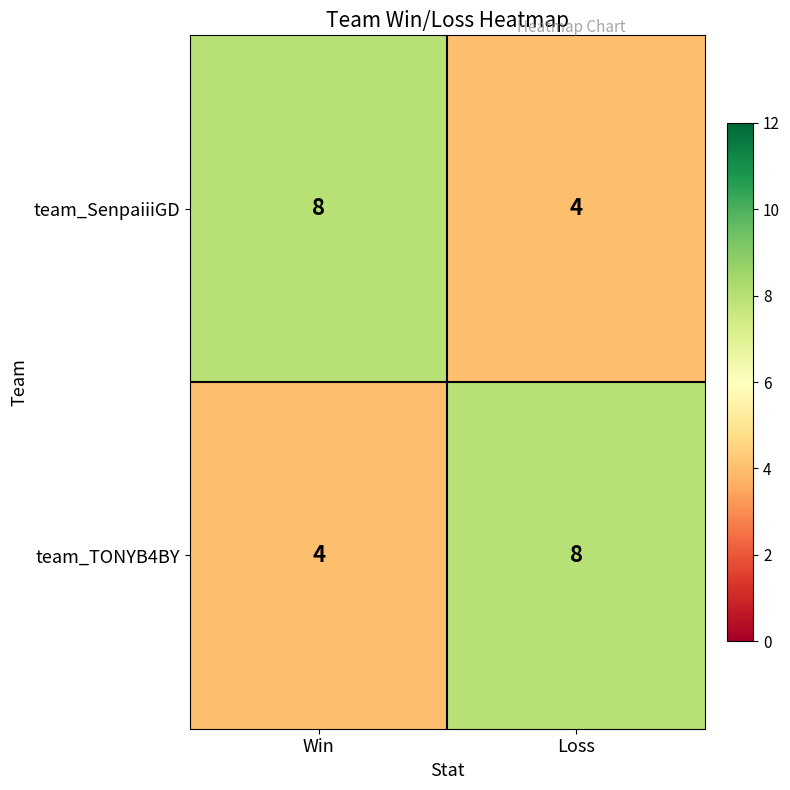

How many distinct data groups are displayed?

2